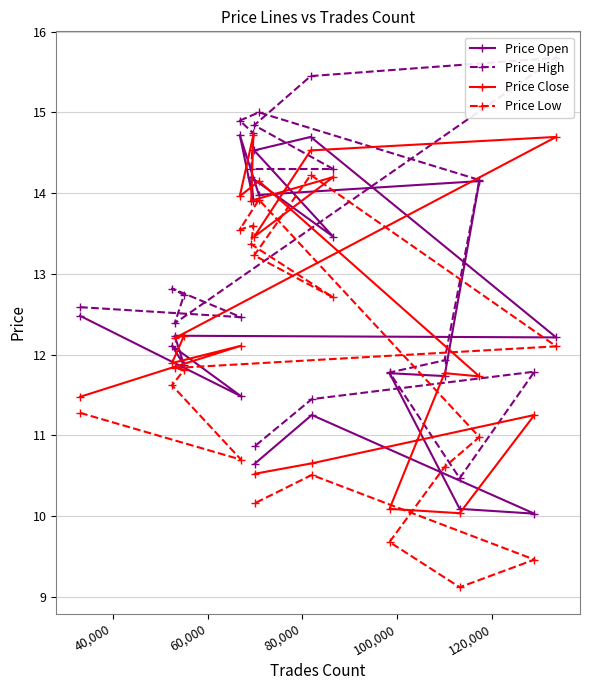

Count the number of categories in the chart.

20